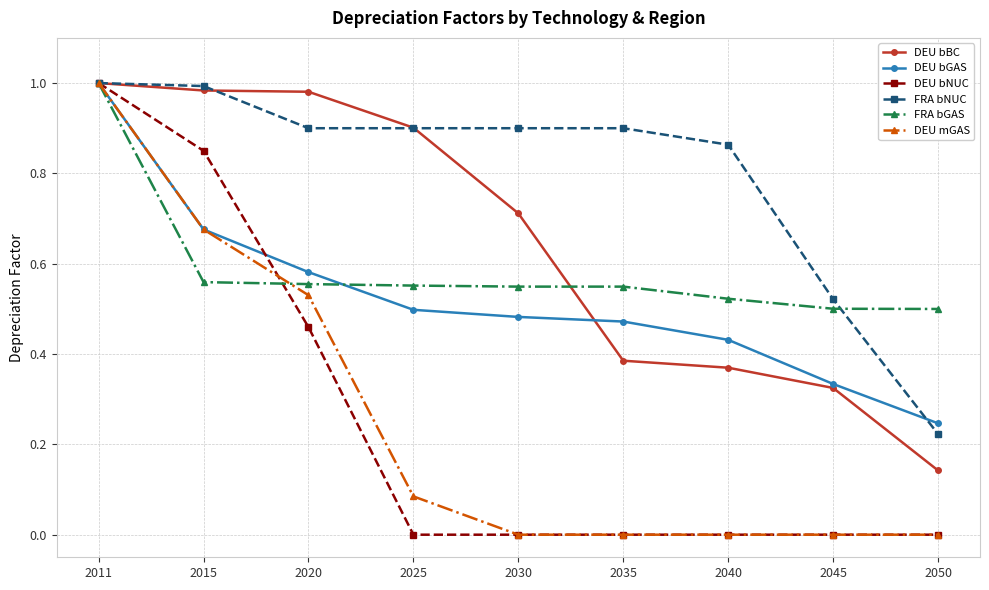

True or false: DEU bNUC and DEU bGAS cross at least once.

True